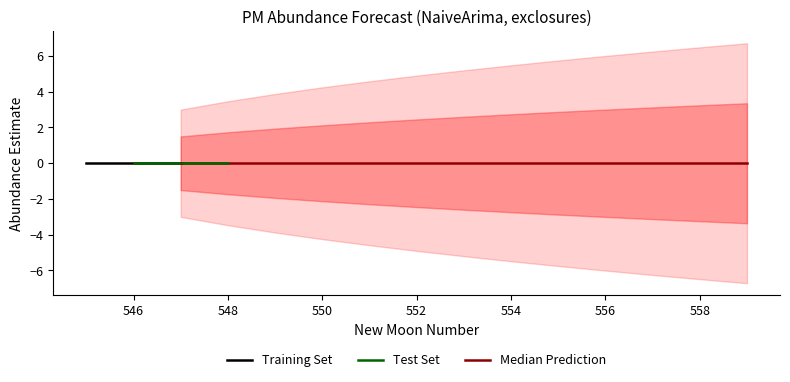

What is the value of the upper_pi point at the 5th from the left?

3.9